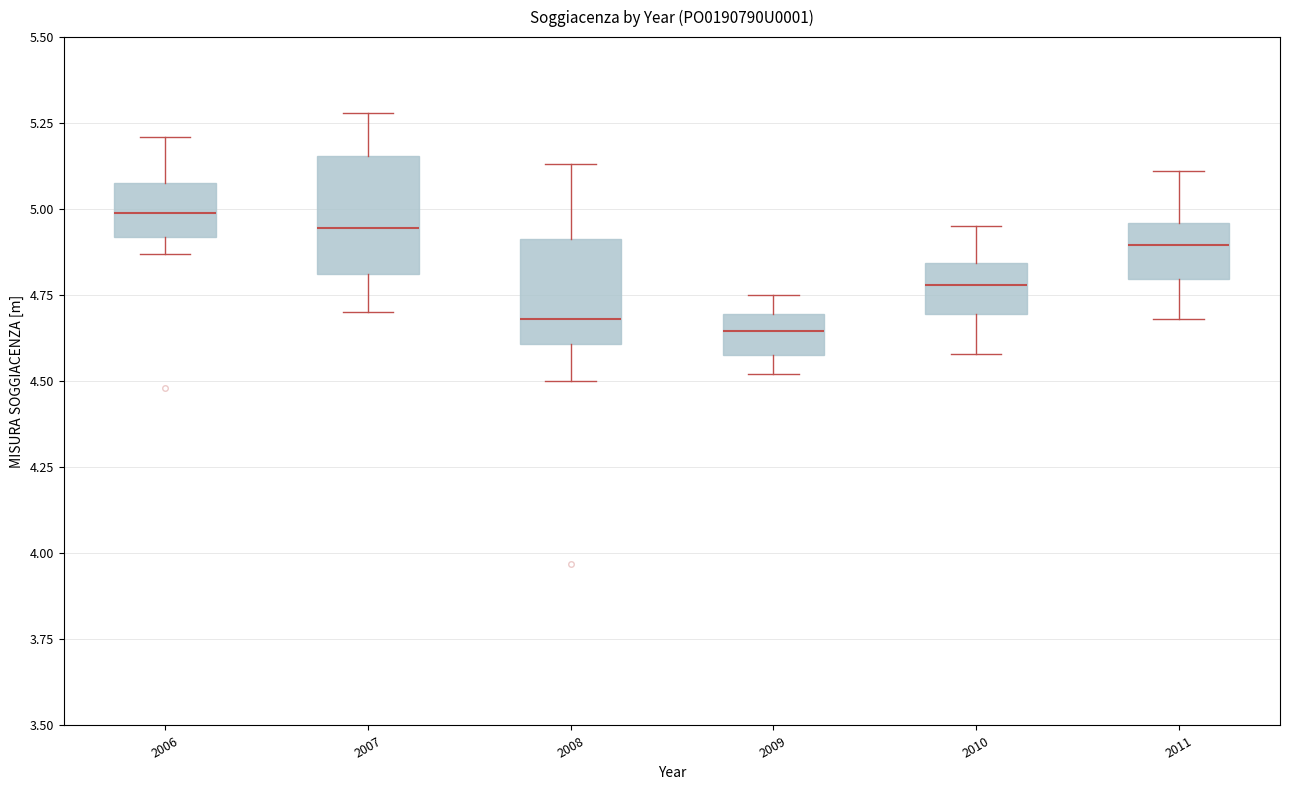

Reading left to right, read every box against the y-axis: the position of its median line, the range the box covers, and the ends of its whiskers. The values are not printed on the chart, so give them approximately, as read against the axis.

2006: median 5.00, box 4.90 to 5.10, whiskers 4.85 to 5.20
2007: median 4.95, box 4.80 to 5.15, whiskers 4.70 to 5.30
2008: median 4.70, box 4.60 to 4.90, whiskers 4.50 to 5.15
2009: median 4.65, box 4.60 to 4.70, whiskers 4.50 to 4.75
2010: median 4.80, box 4.70 to 4.85, whiskers 4.60 to 4.95
2011: median 4.90, box 4.80 to 4.95, whiskers 4.70 to 5.10